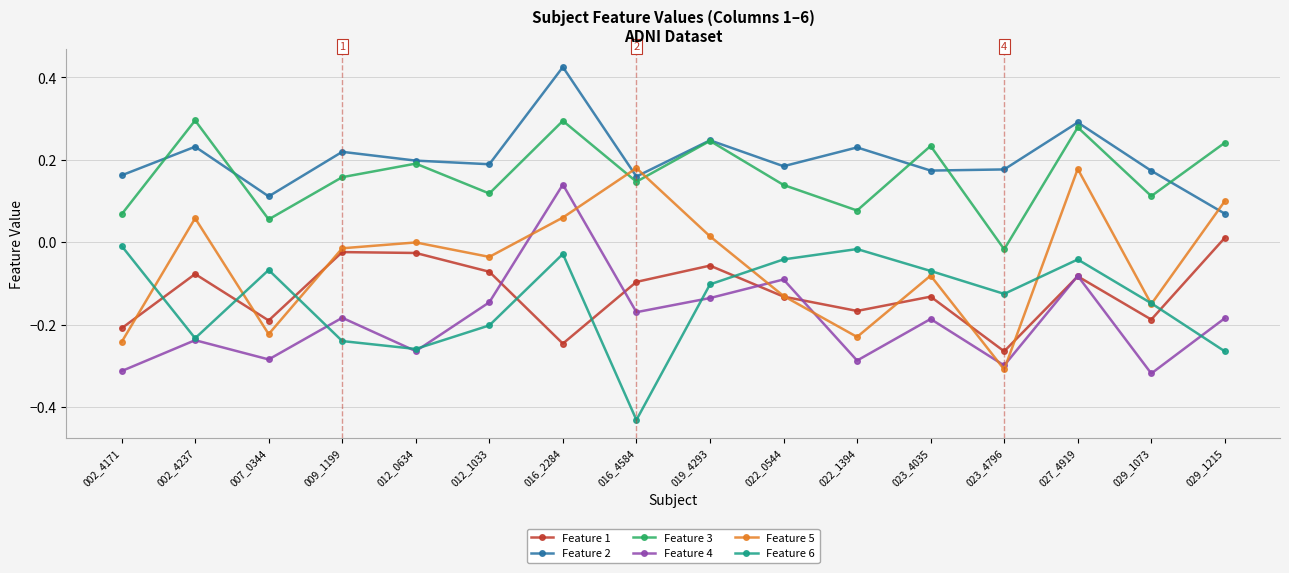

At which category does Feature 1 reach its first local peak?

002_4237